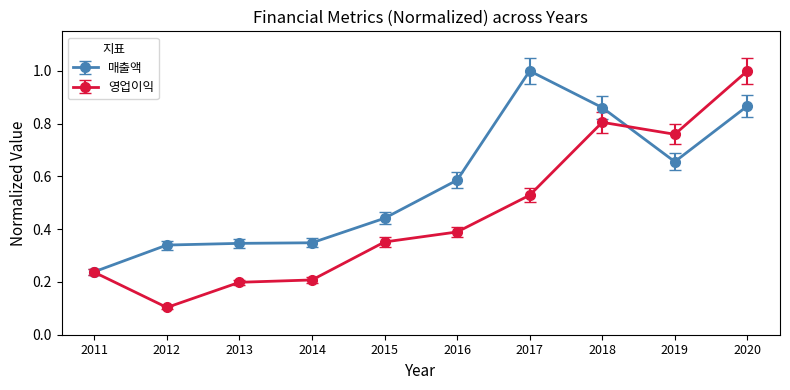

What is the total value across all series at 2017?

1.5